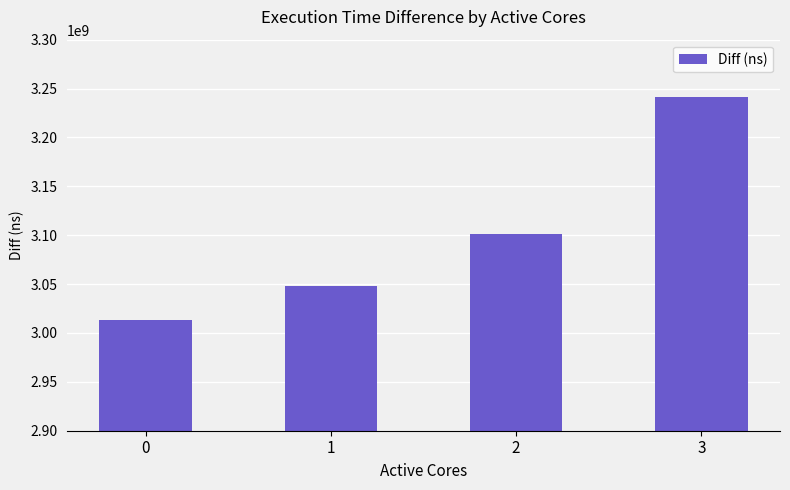

What is the minimum value shown in the chart?

3013687919